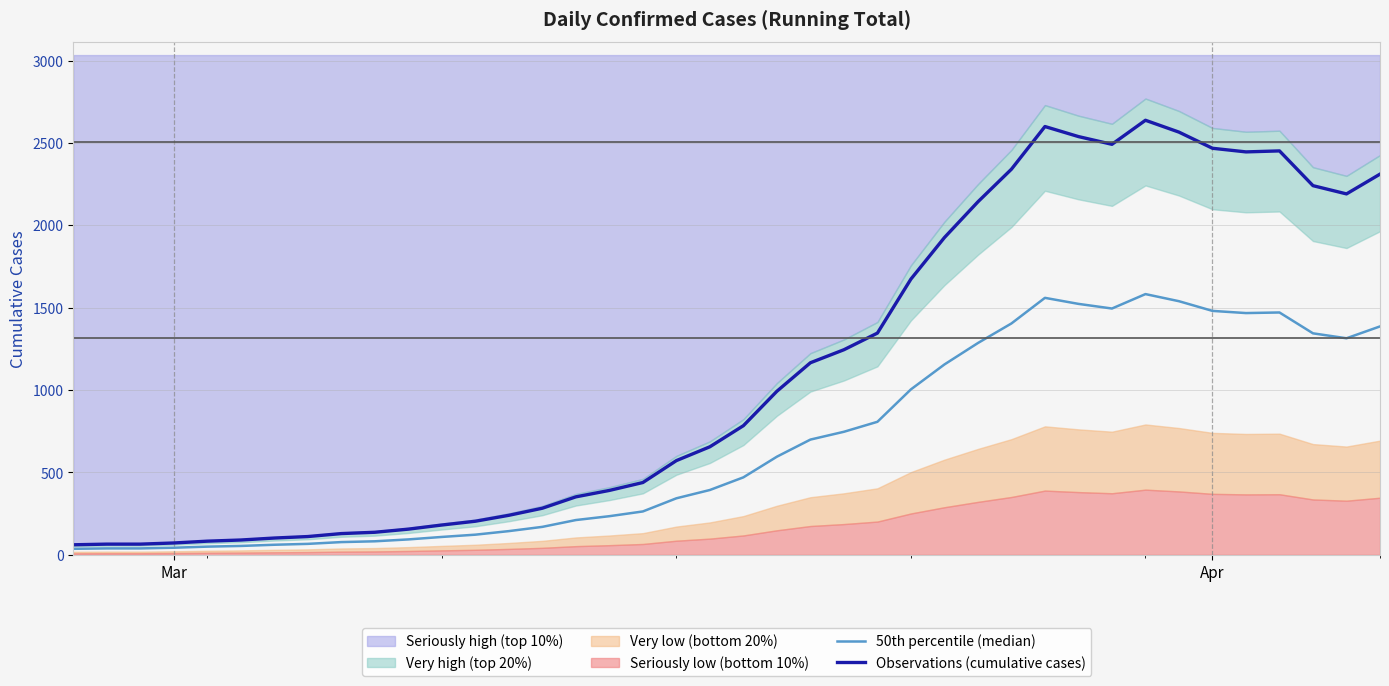

What is the value of the 50th percentile (median) point at the 23rd from the left?

699.6